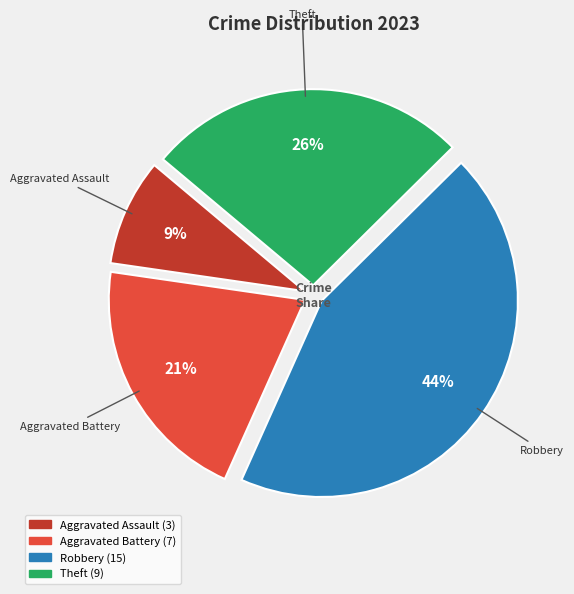

Is there a majority slice in this chart?

No